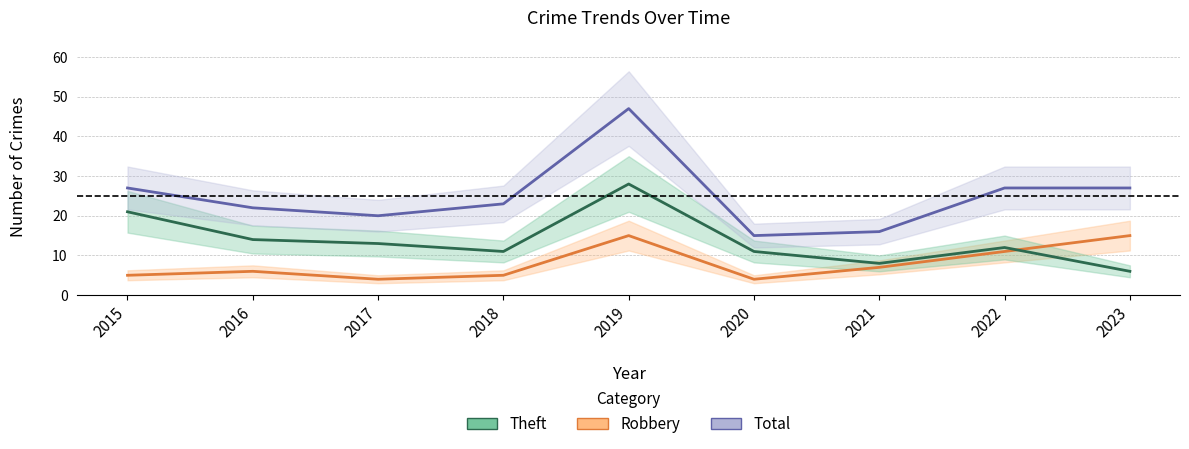

List the series in order of their peak value, highest first.

Total, Theft, Robbery